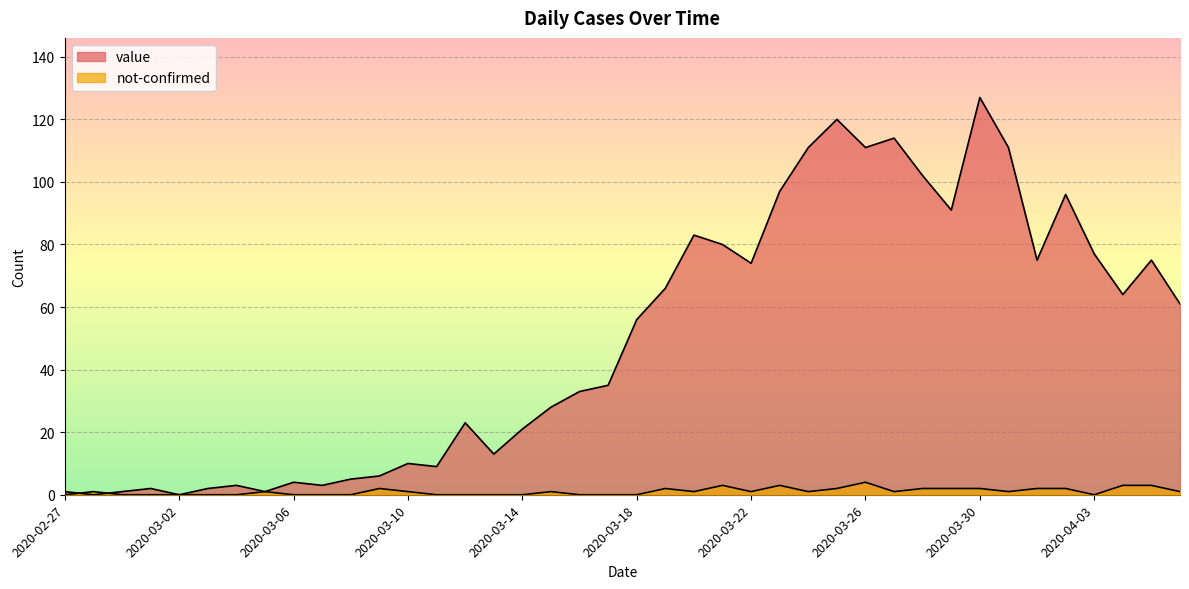

How many intersections are there between value and not-confirmed?

2